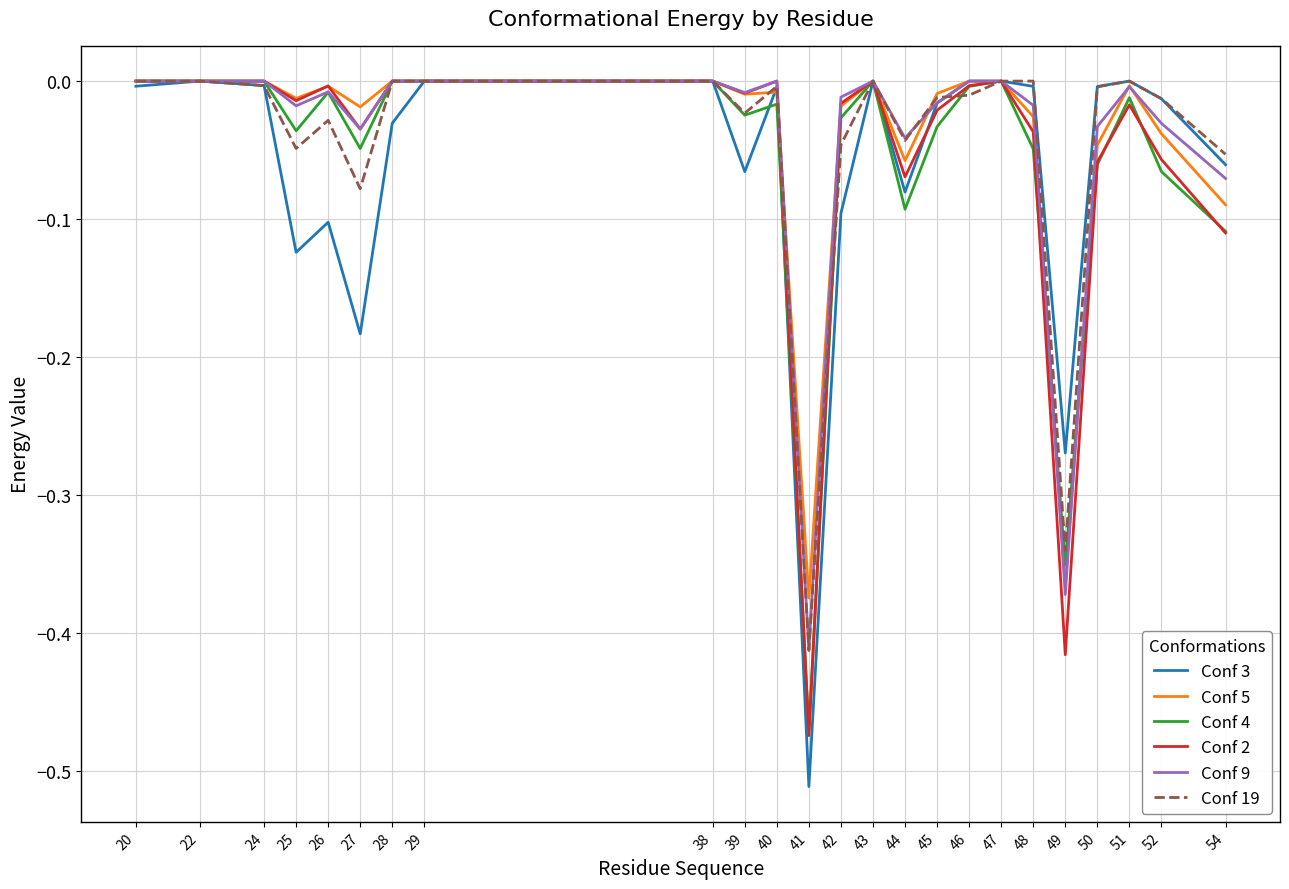

Which series changed the most between 24 and 39?

Conf 3